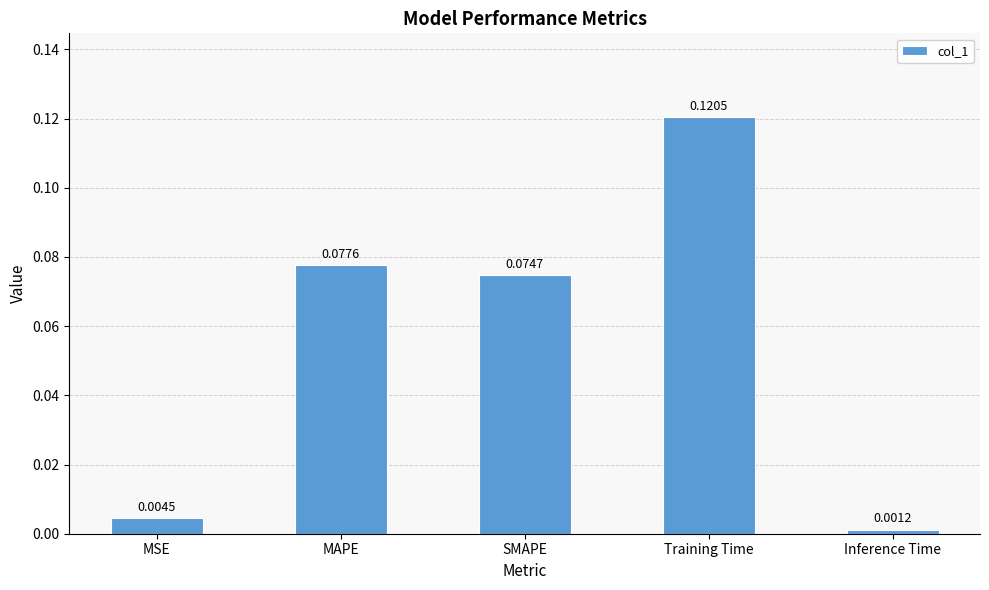

Which label corresponds to the smallest value in the chart?

Inference Time